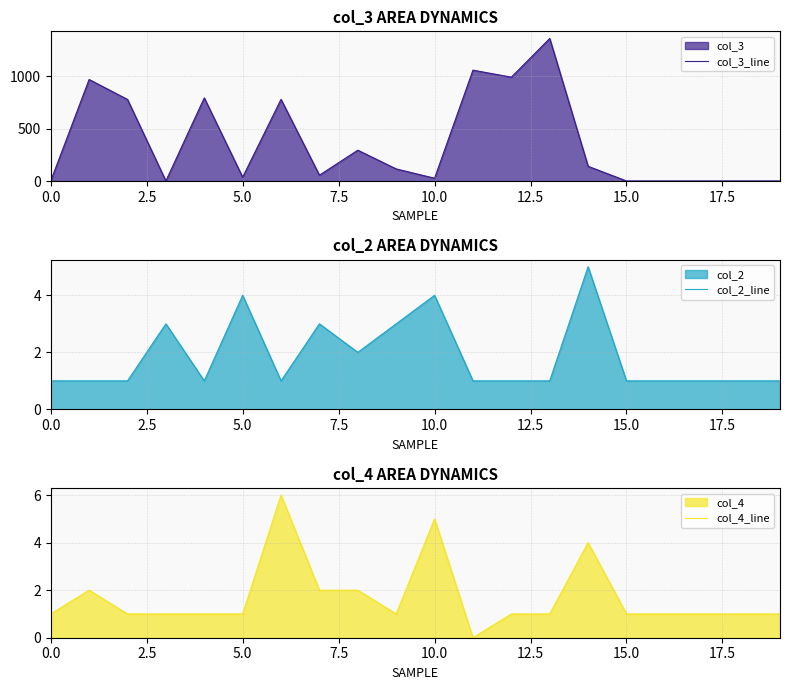

True or false: col_4_line and col_2_line cross at least once.

True